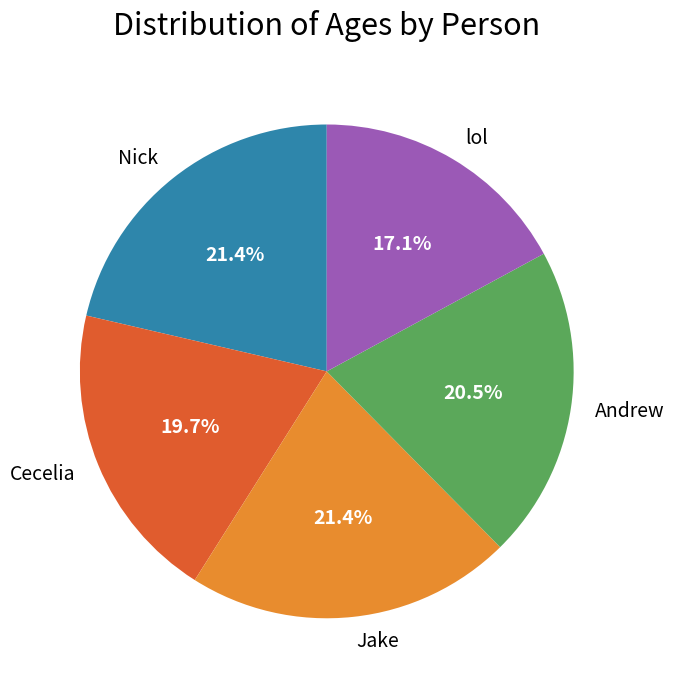

How much of the chart is everything except Cecelia?

80.3%